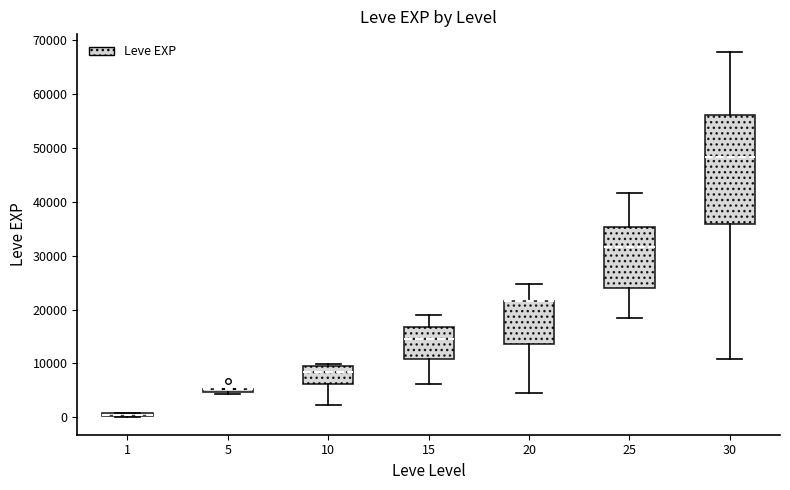

Comparing the boxes themselves (not the whiskers), which one is the tallest?

30